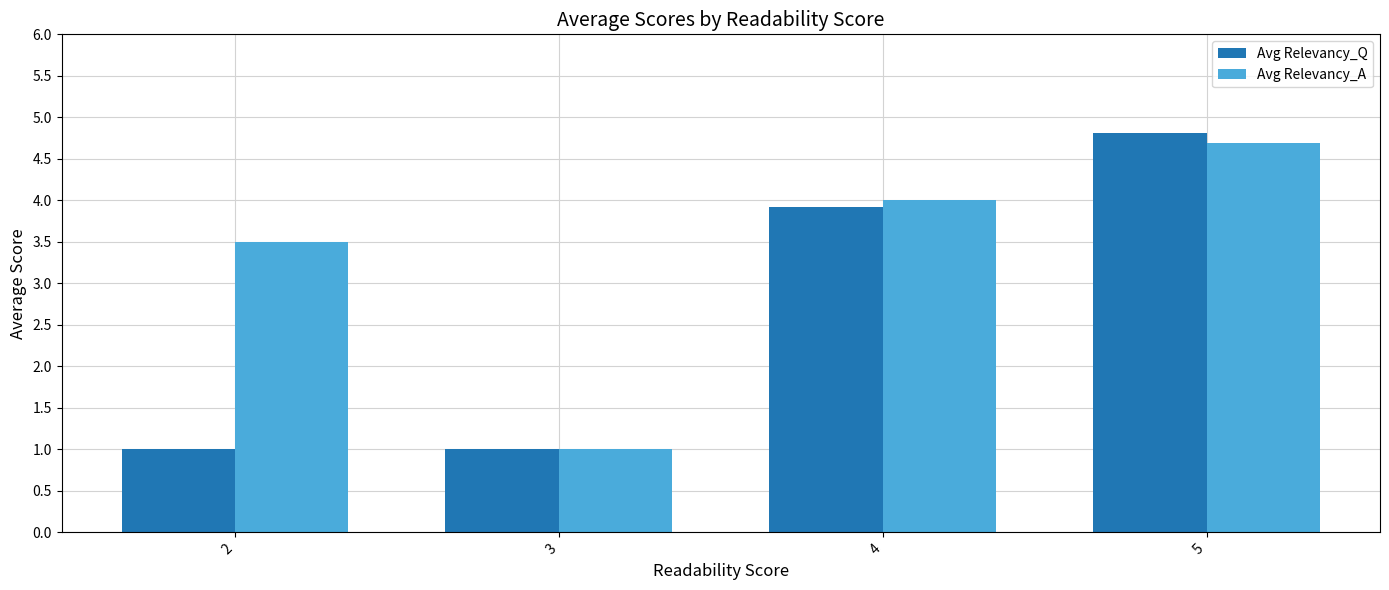

Does the chart contain stacked bars?

No